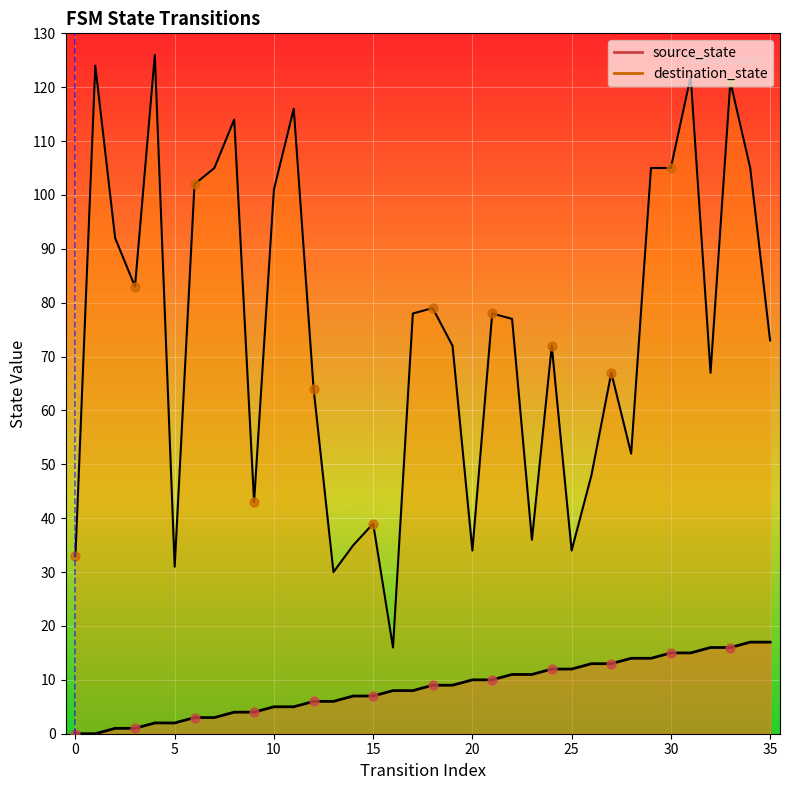

At which category is the sum across all series the highest?

31